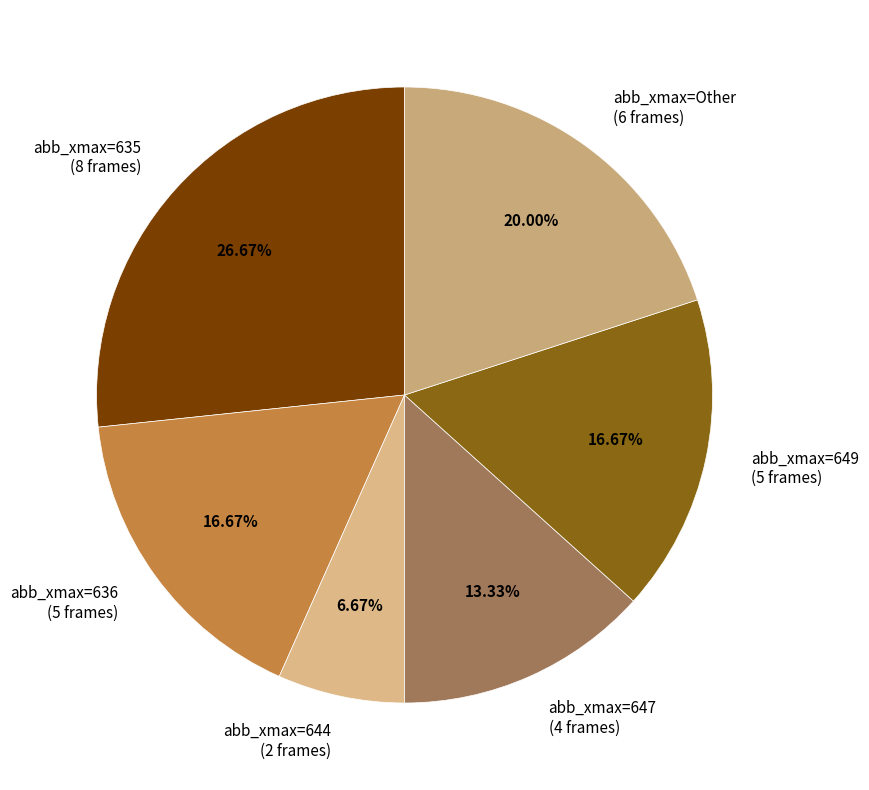

Combined, do abb_xmax=647 (4 frames) and abb_xmax=644 (2 frames) account for over 50%?

No